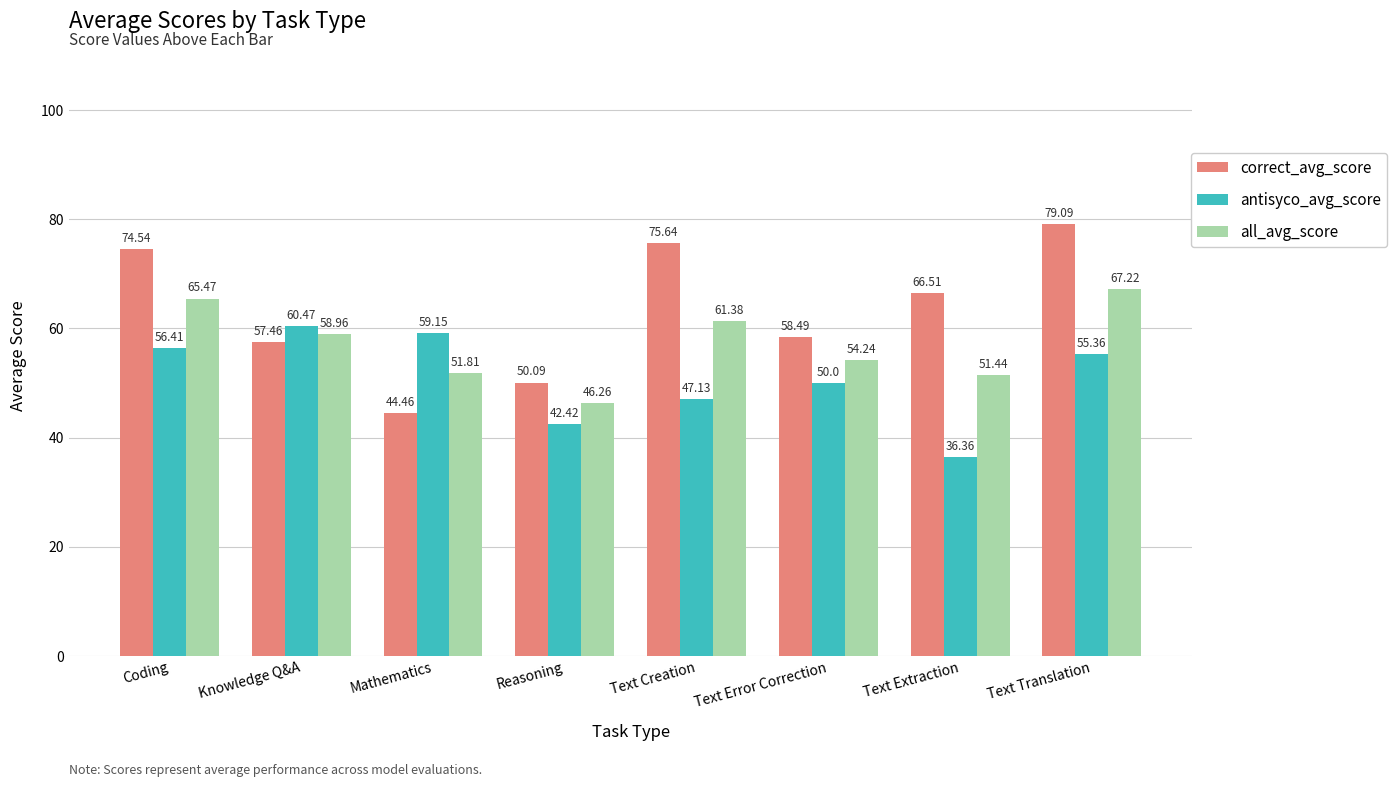

Which series has the widest spread of values?

correct_avg_score